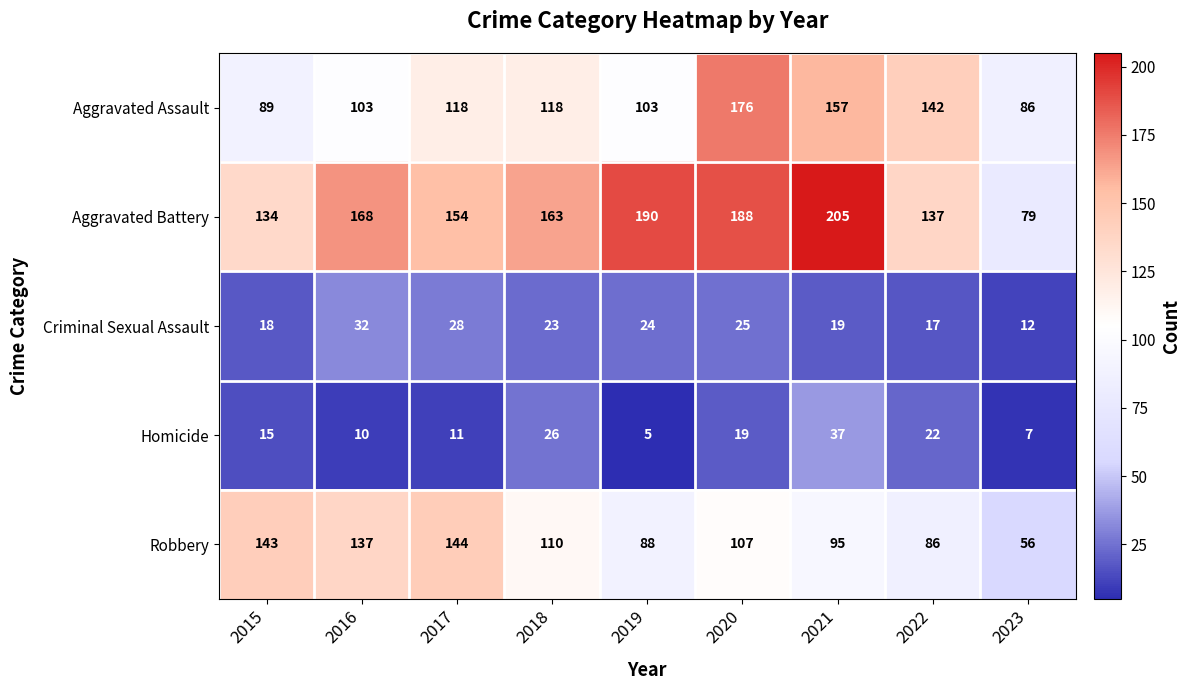

At how many categories does at least one series exceed 110?

8